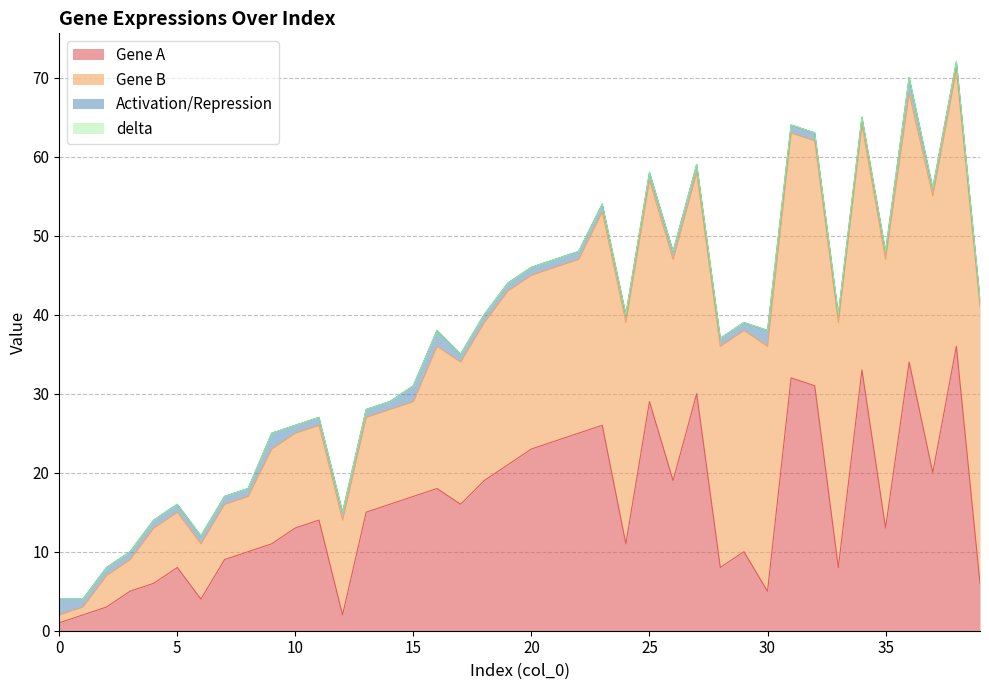

How many lines are shown in the chart?

4